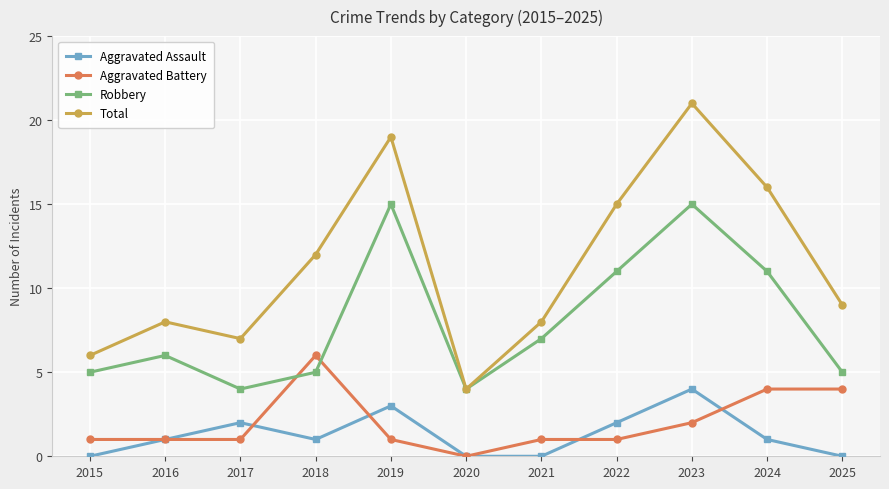

List the series in order of their peak value, lowest first.

Aggravated Assault, Aggravated Battery, Robbery, Total